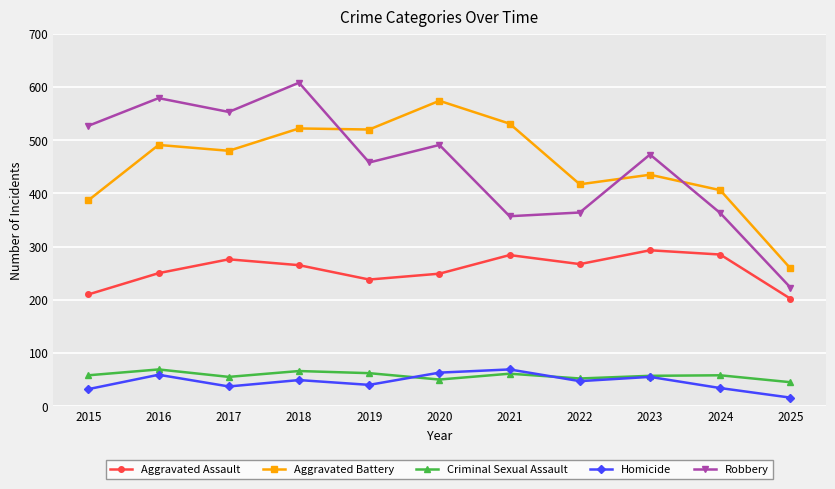

What is the approximate value of Criminal Sexual Assault at 2025?

45